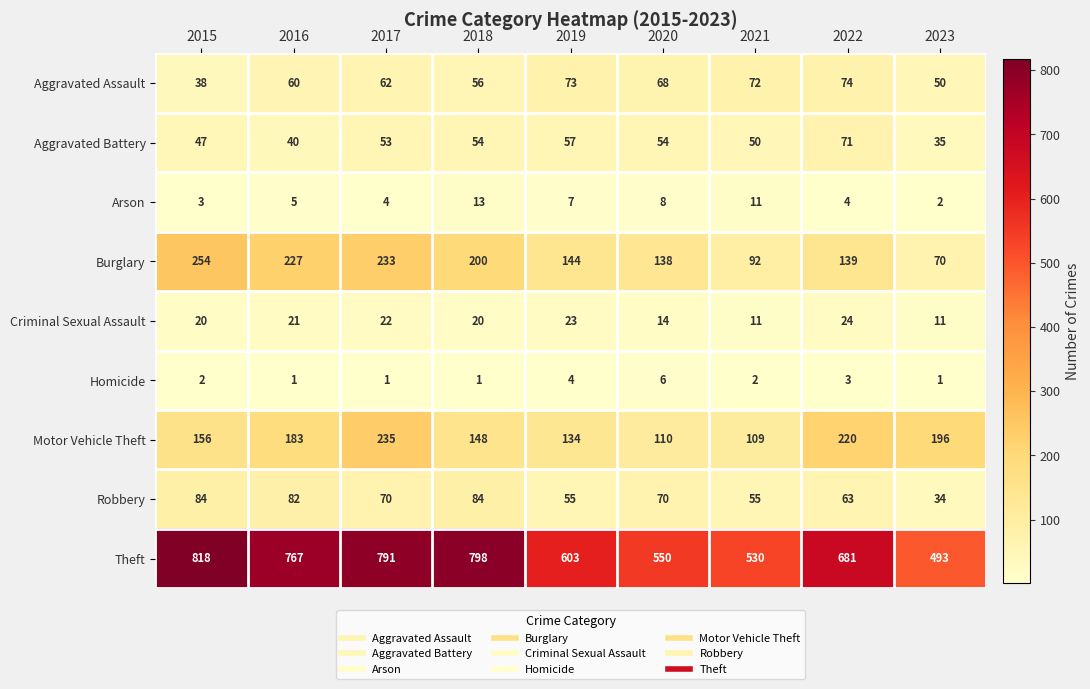

The Robbery series shows 19 at 2022. True or false?

False